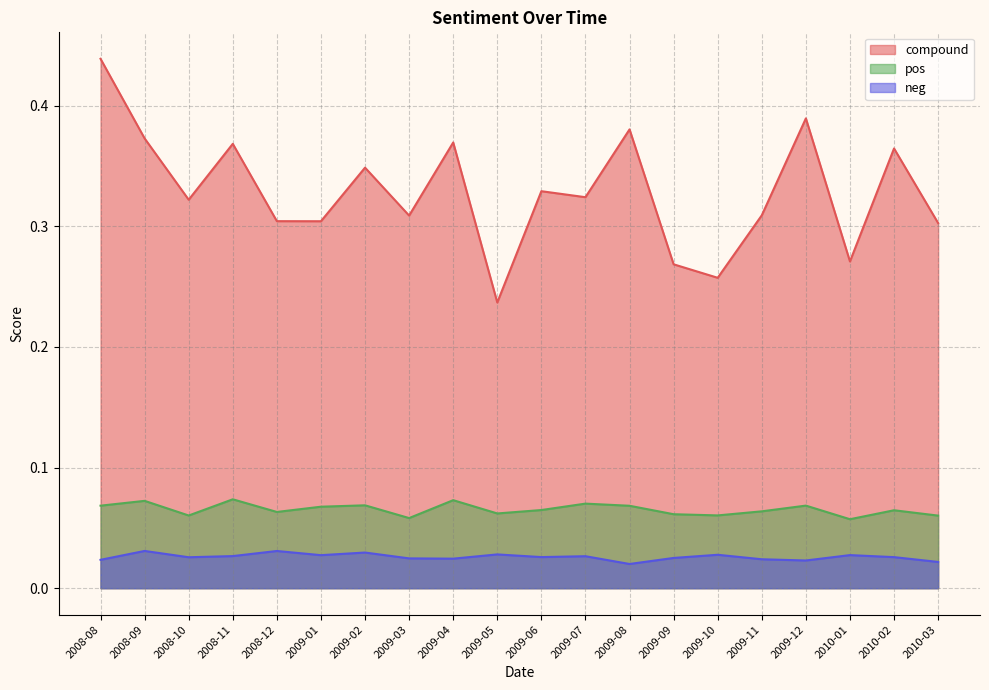

What is the average value of the compound series?

0.3